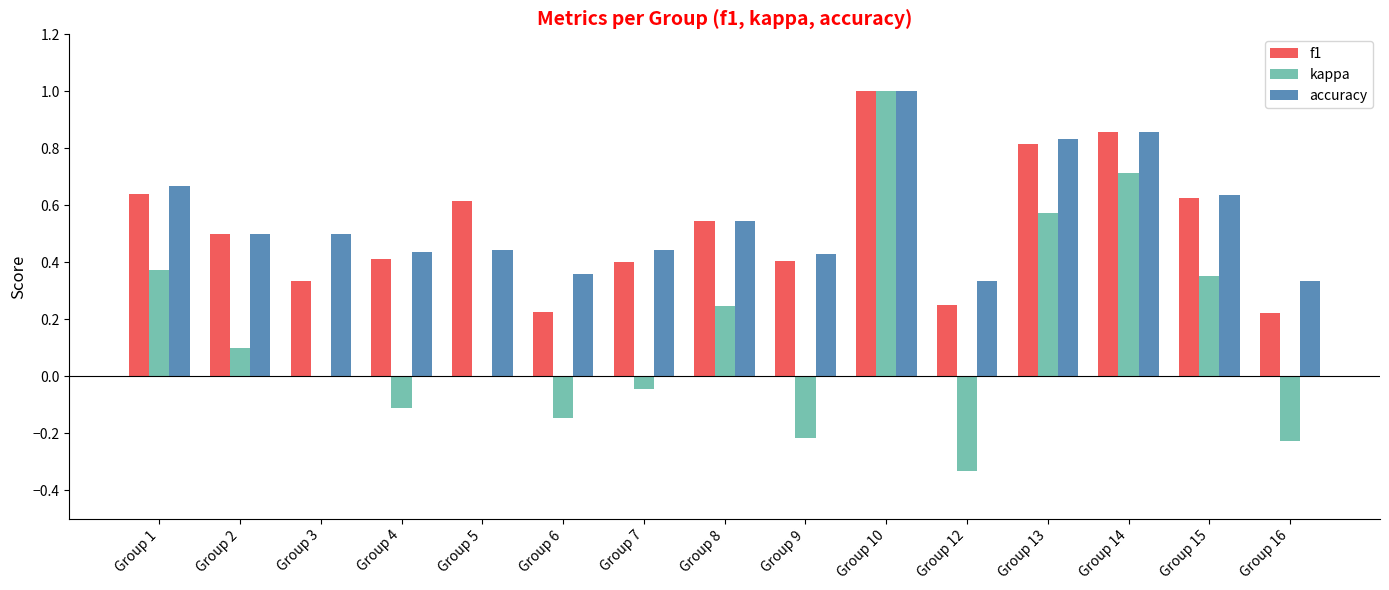

How many groups of bars are there?

15